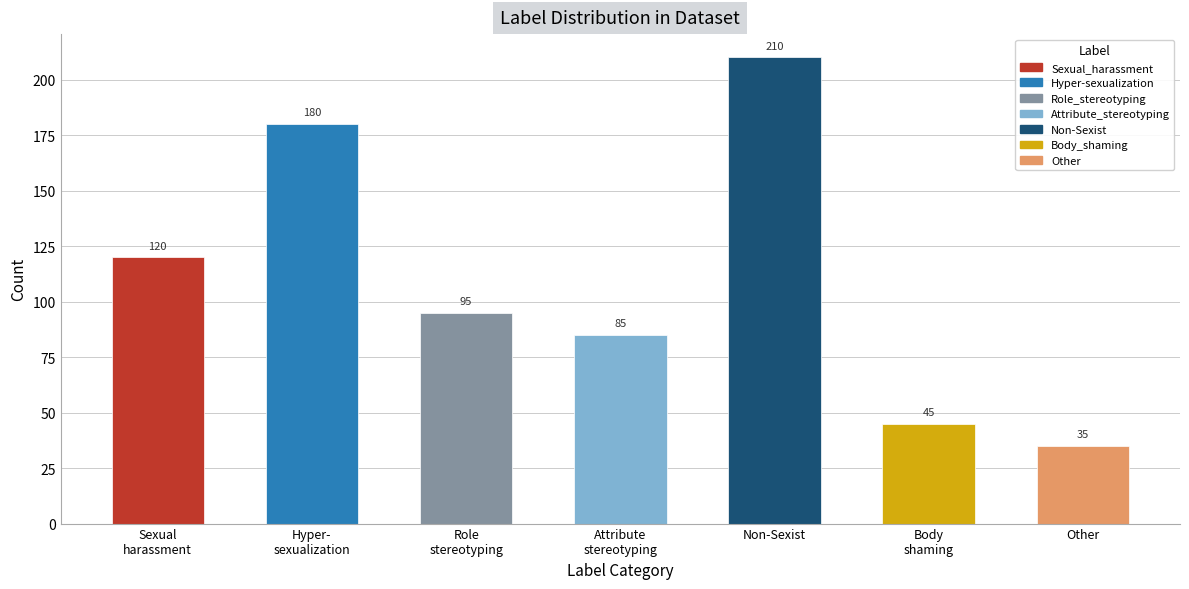

What is the minimum value shown in the chart?

35